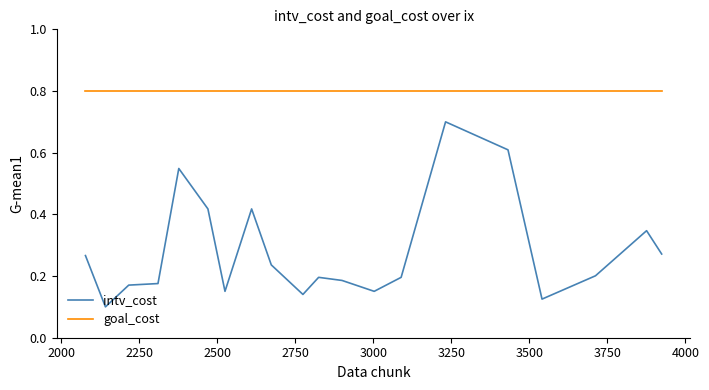

What is the maximum value shown in the chart?

0.8